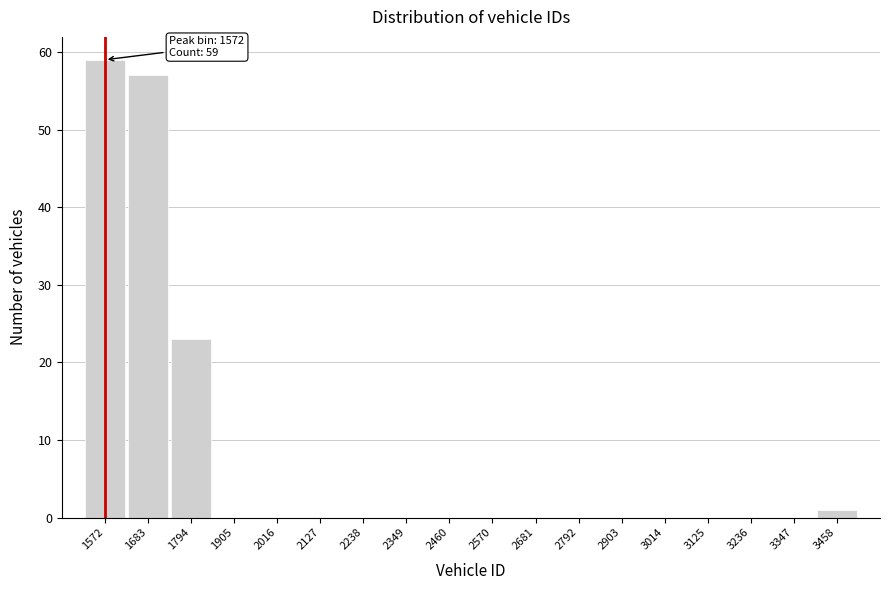

Which range on the x-axis has the tallest bar?

1520 to 1620